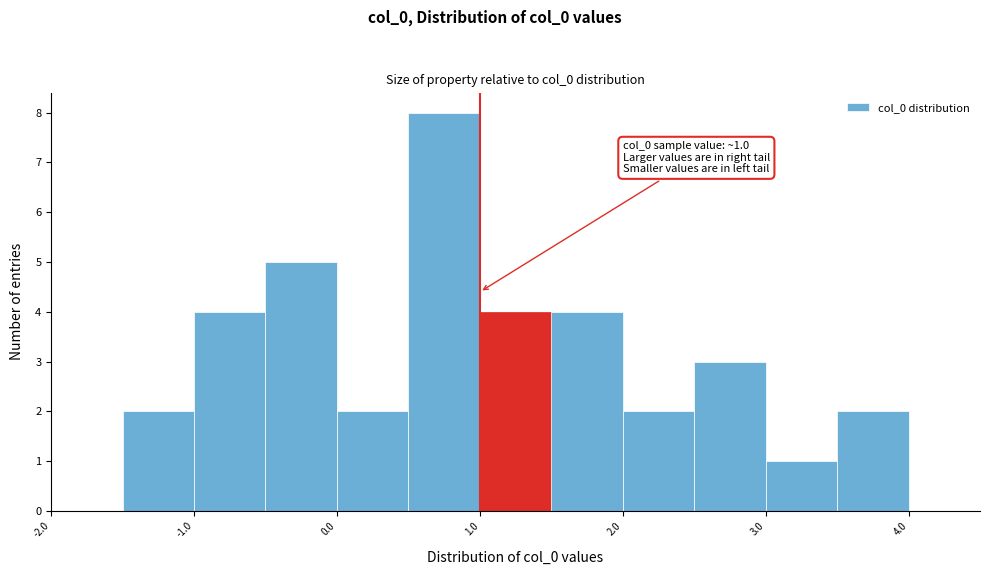

Which range on the x-axis has the tallest bar?

0.5 to 1.0